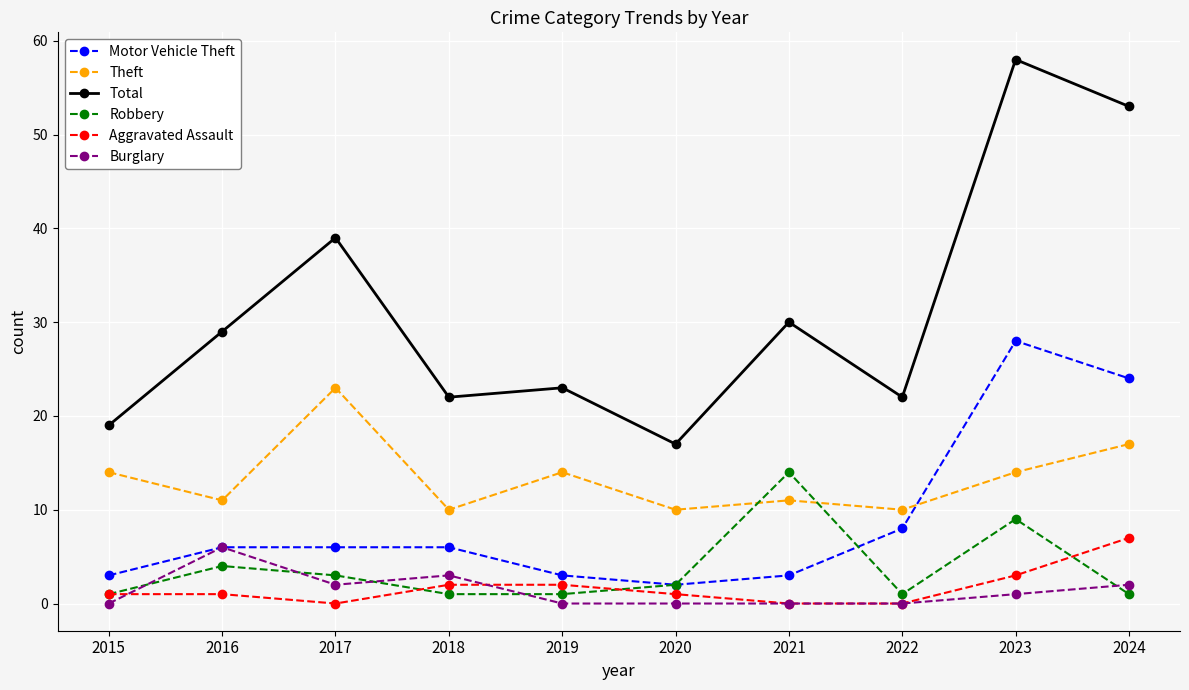

What is the sum of the Aggravated Assault values at 2017 and 2024?

7